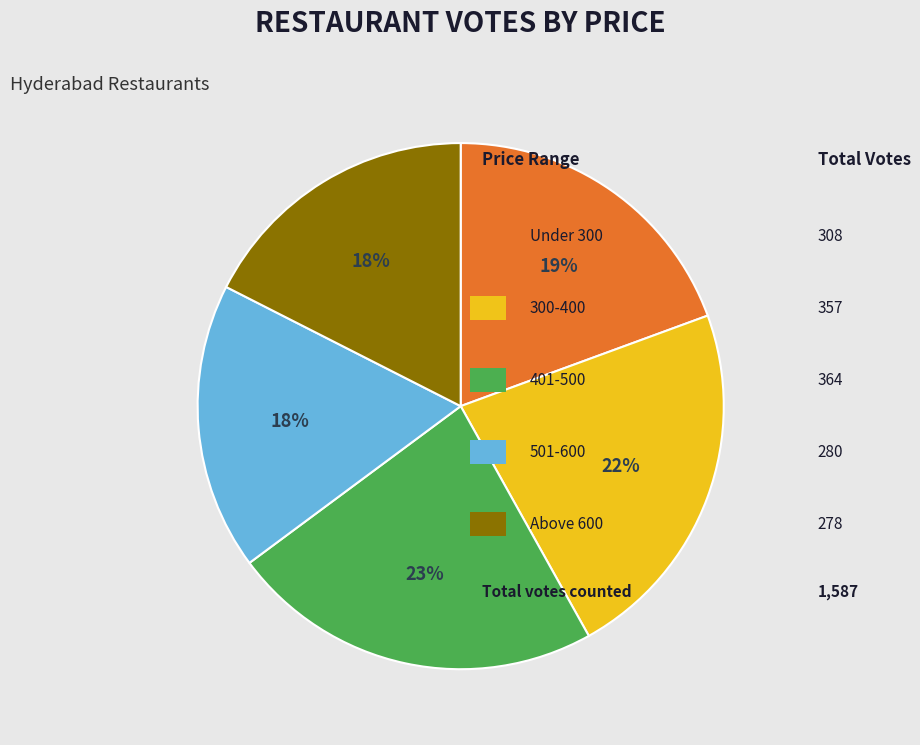

Is there a majority slice in this chart?

No